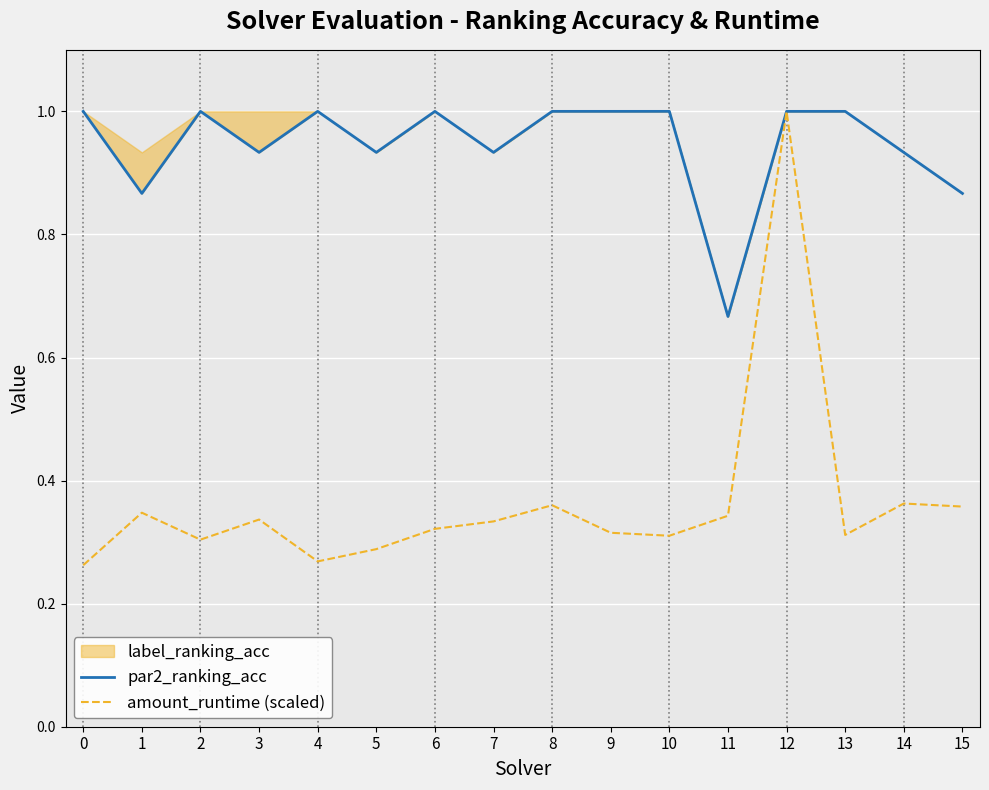

True or false: par2_ranking_acc and amount_runtime (scaled) cross at least once.

False